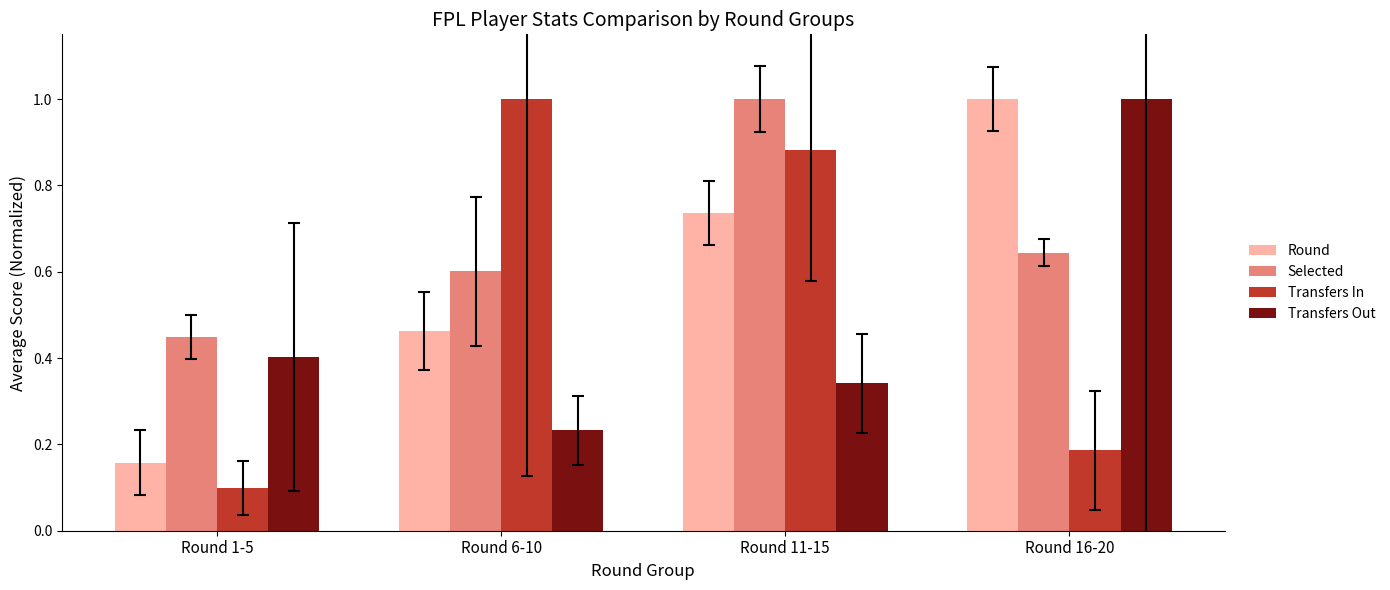

Rank the series at Round 11-15 from lowest to highest value.

Transfers Out, Round, Transfers In, Selected